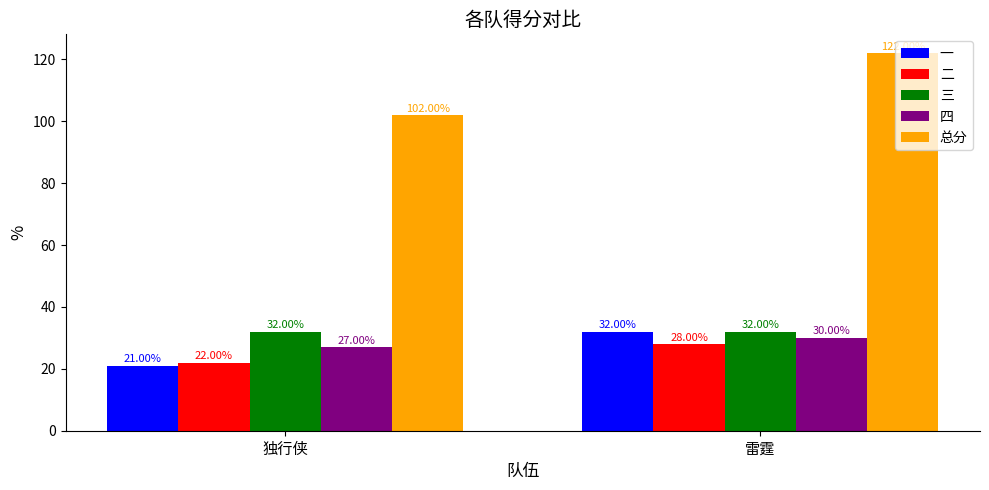

Rank the categories by 总分 value from lowest to highest.

独行侠, 雷霆